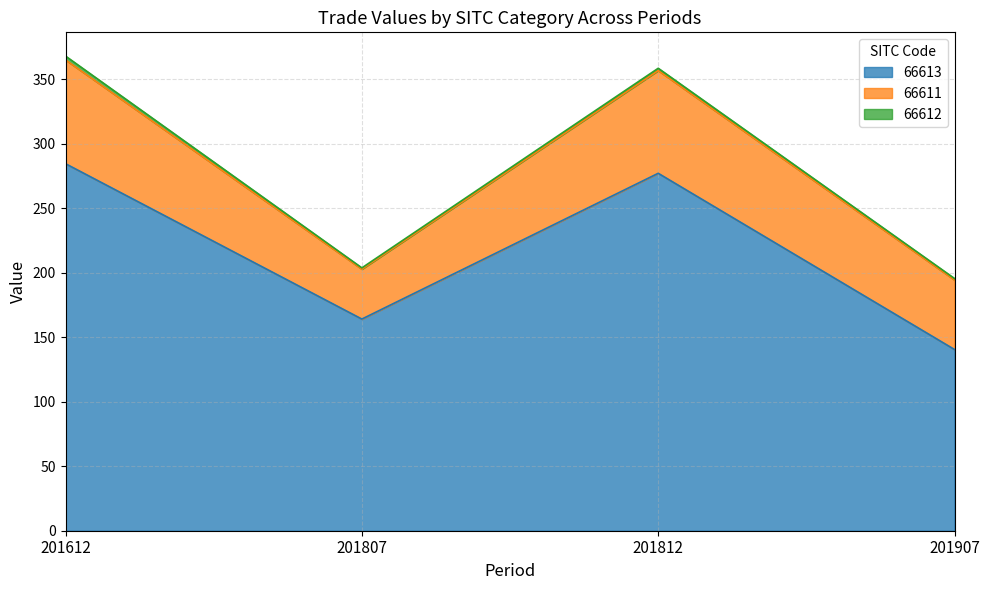

Does the chart display data point markers on the line(s)?

No